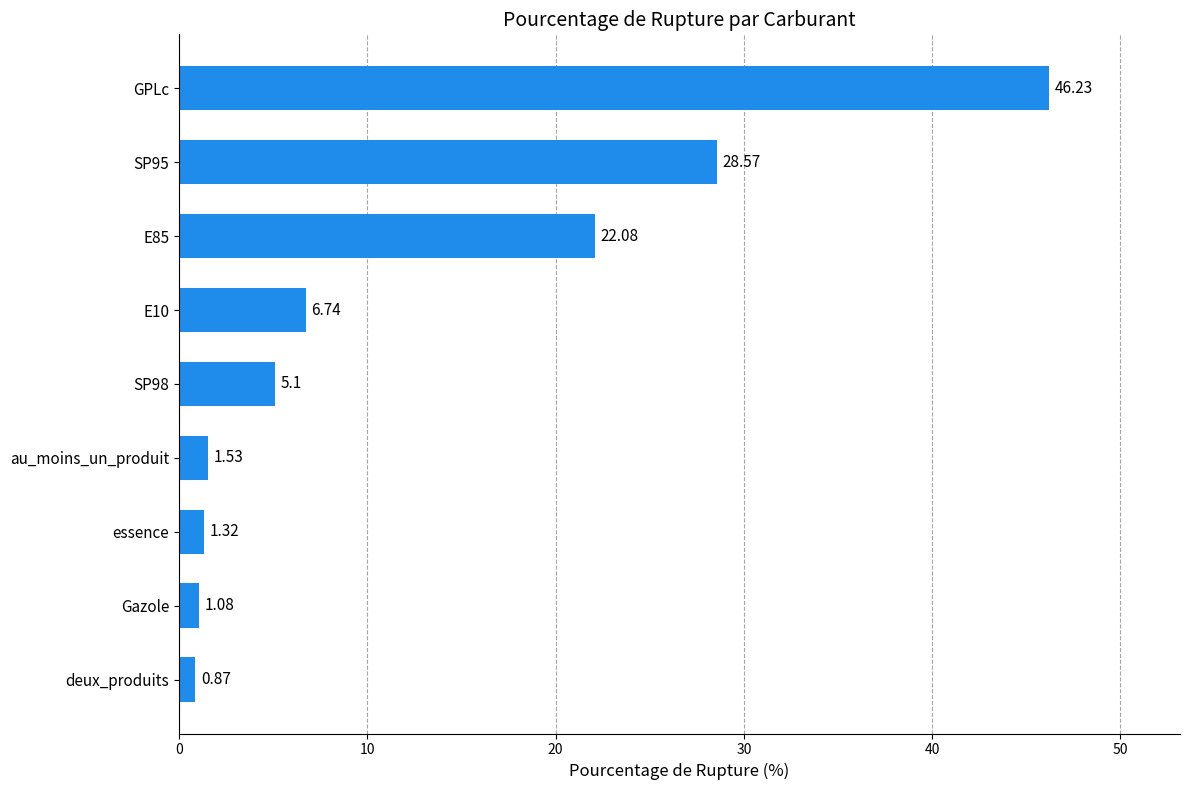

List the labels in order of value, largest first.

GPLc, SP95, E85, E10, SP98, au_moins_un_produit, essence, Gazole, deux_produits